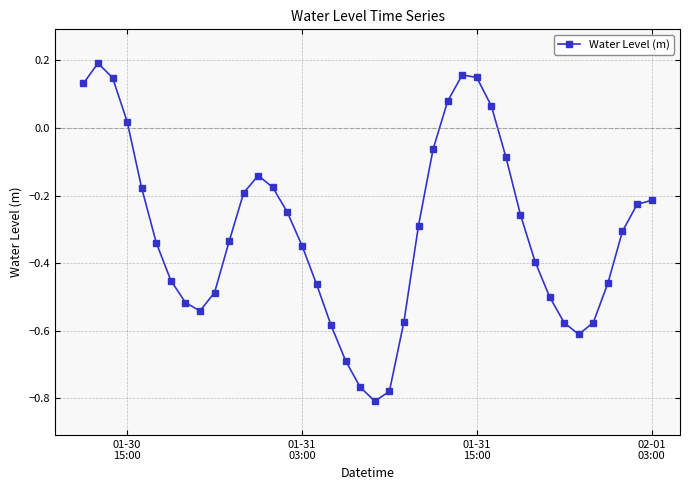

True or false: the data has more than 2 interior local peaks.

True